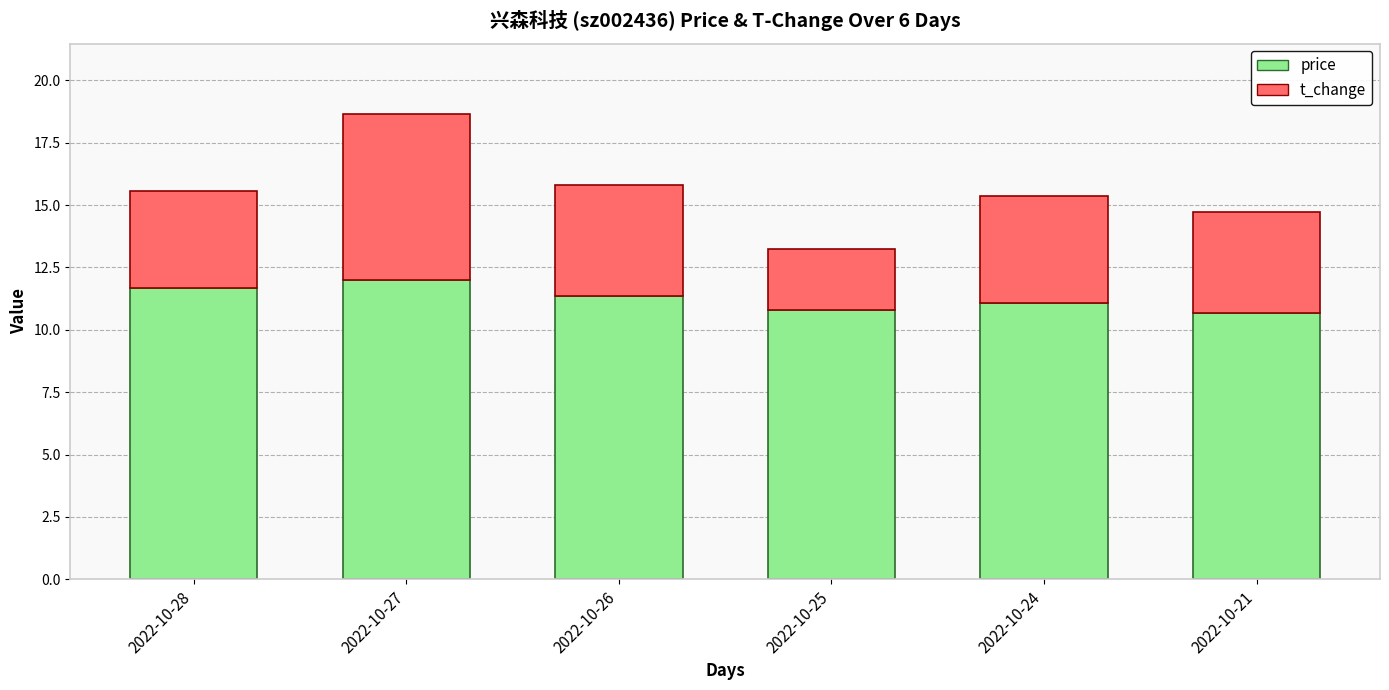

Reading left to right, what are the values for price?

2022-10-28=11.7	2022-10-27=12.0	2022-10-26=11.4	2022-10-25=10.8	2022-10-24=11.1	2022-10-21=10.7